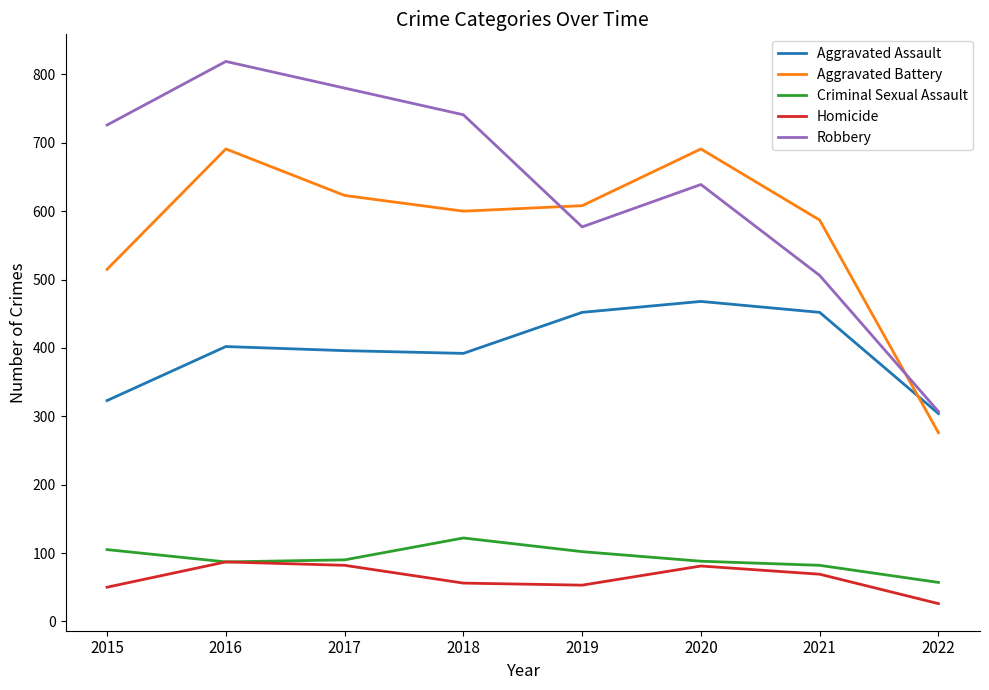

The value of Aggravated Assault at 2022 is 82. True or false?

False